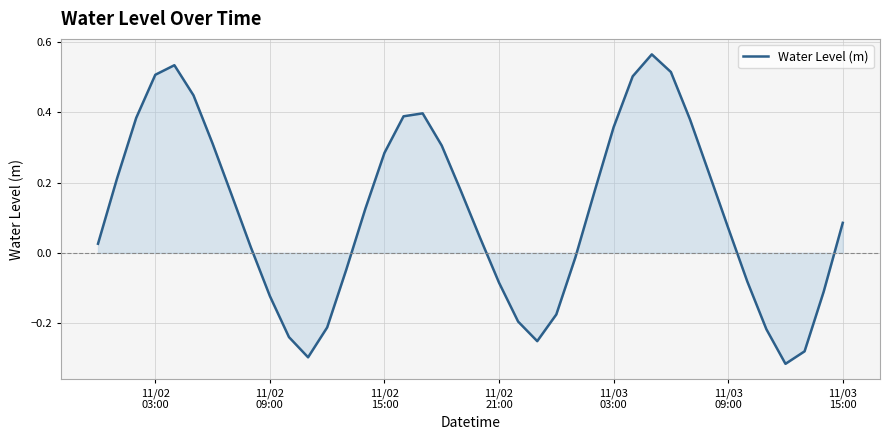

How many negative values are there?

15